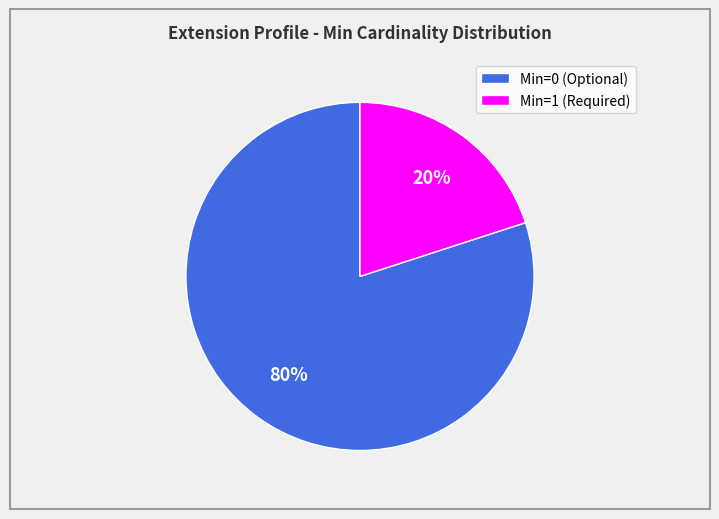

Is the sum of Min=1 (Required) and Min=0 (Optional) greater than half?

Yes